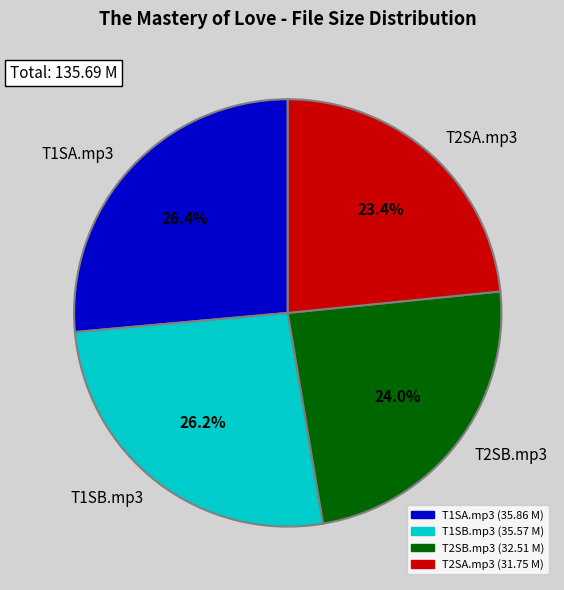

To the nearest percent, what is the average slice percentage?

25%